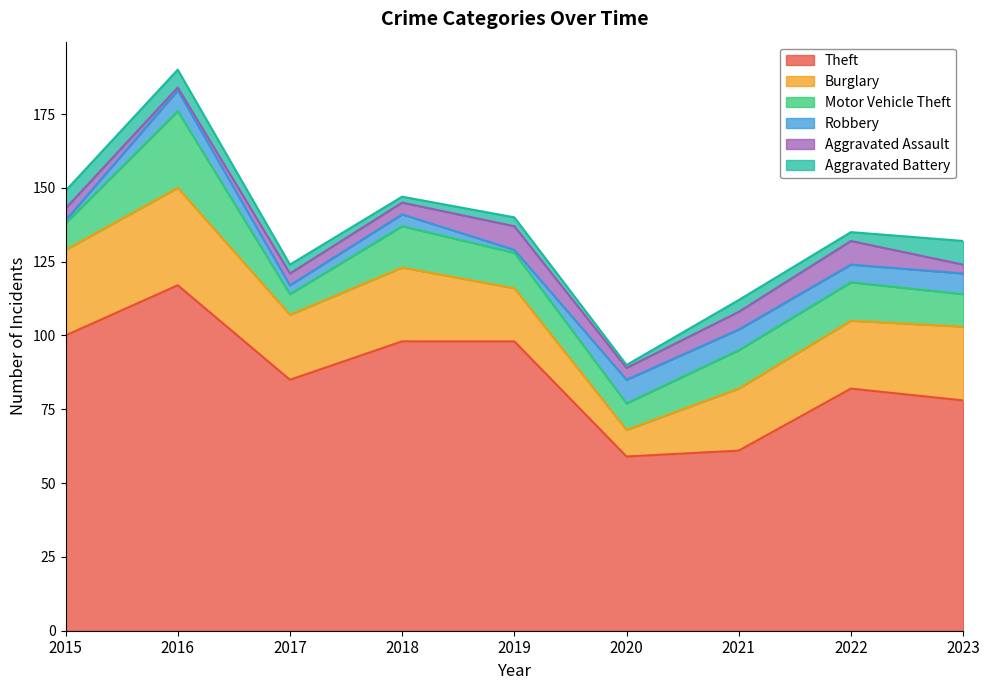

Between 2015 and 2021, which is larger?

2015